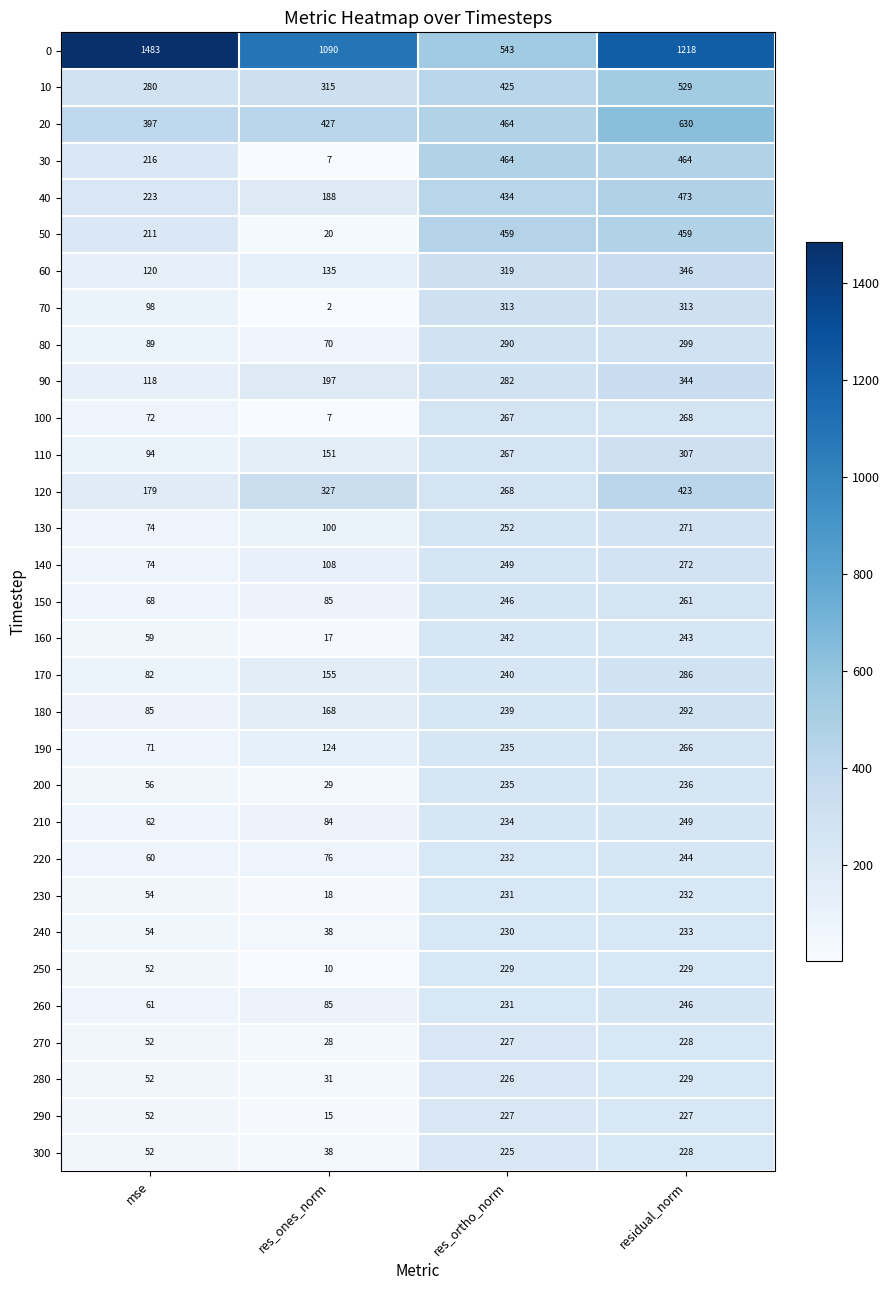

Which series has the widest spread of values?

0